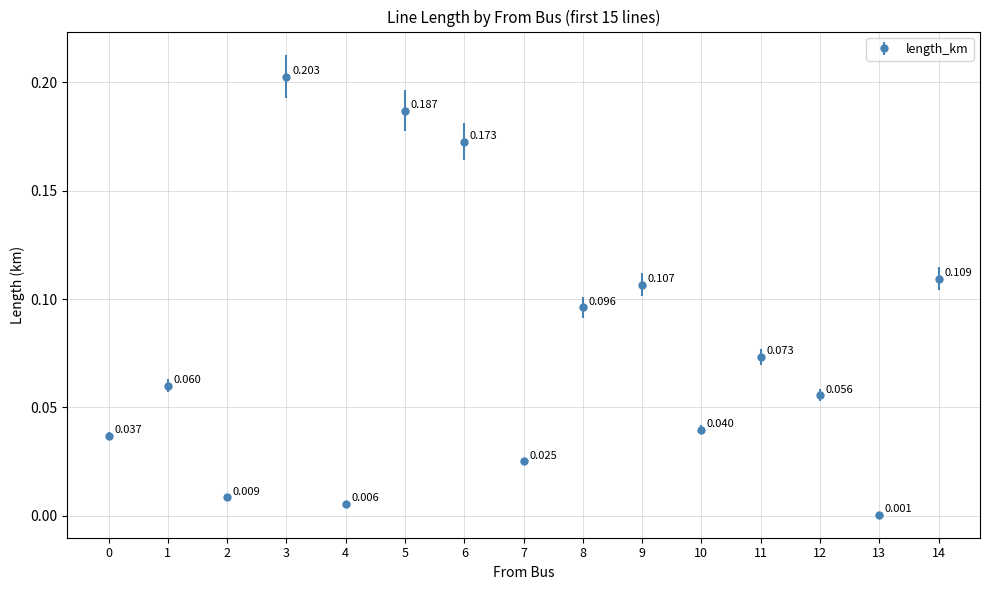

Is this an area chart (filled region under the line)?

No